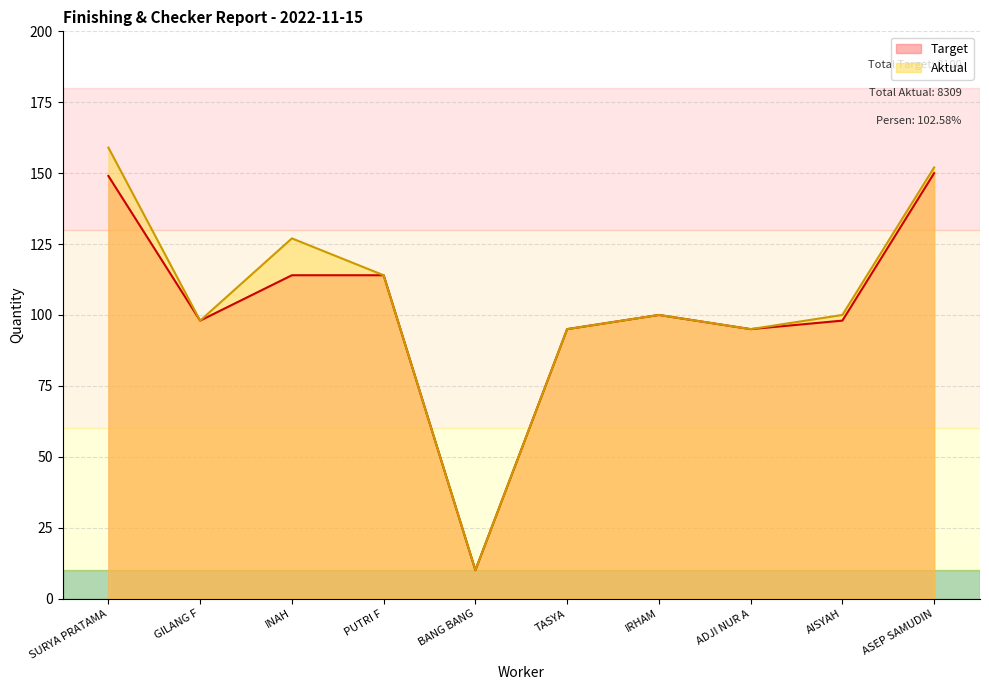

What are all the series names shown in the legend?

Target, Aktual